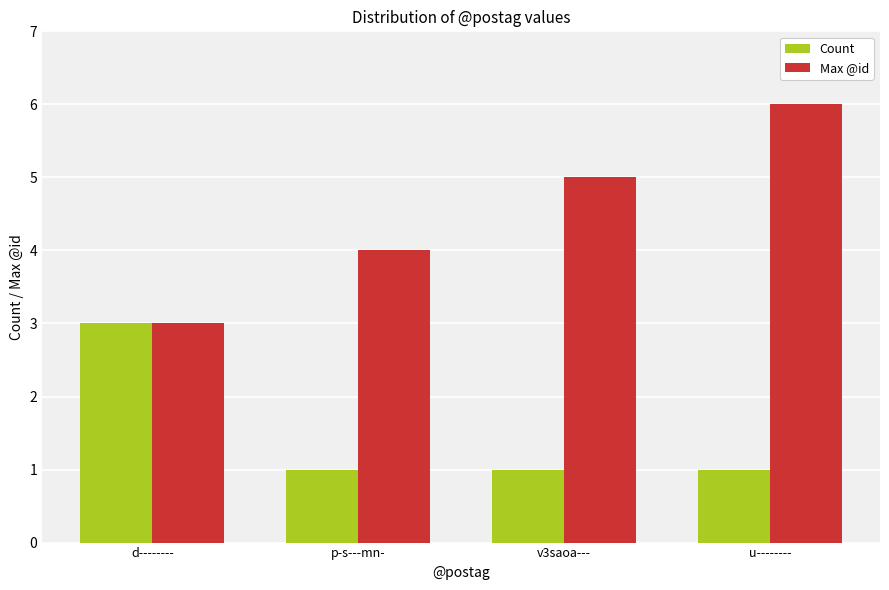

What is the sum of the Count values at u-------- and d--------?

4